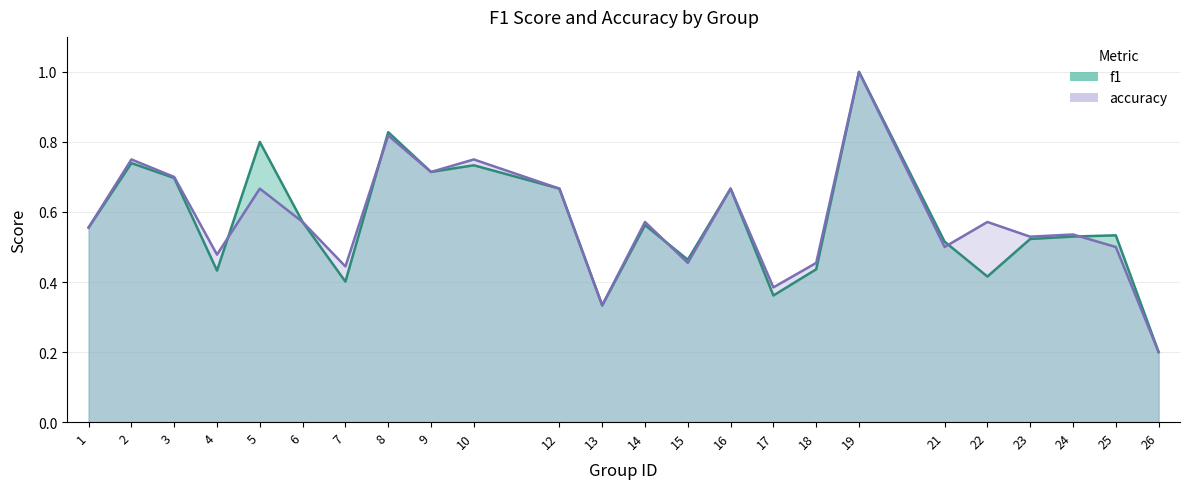

Where do f1 and accuracy first cross each other?

4 and 5